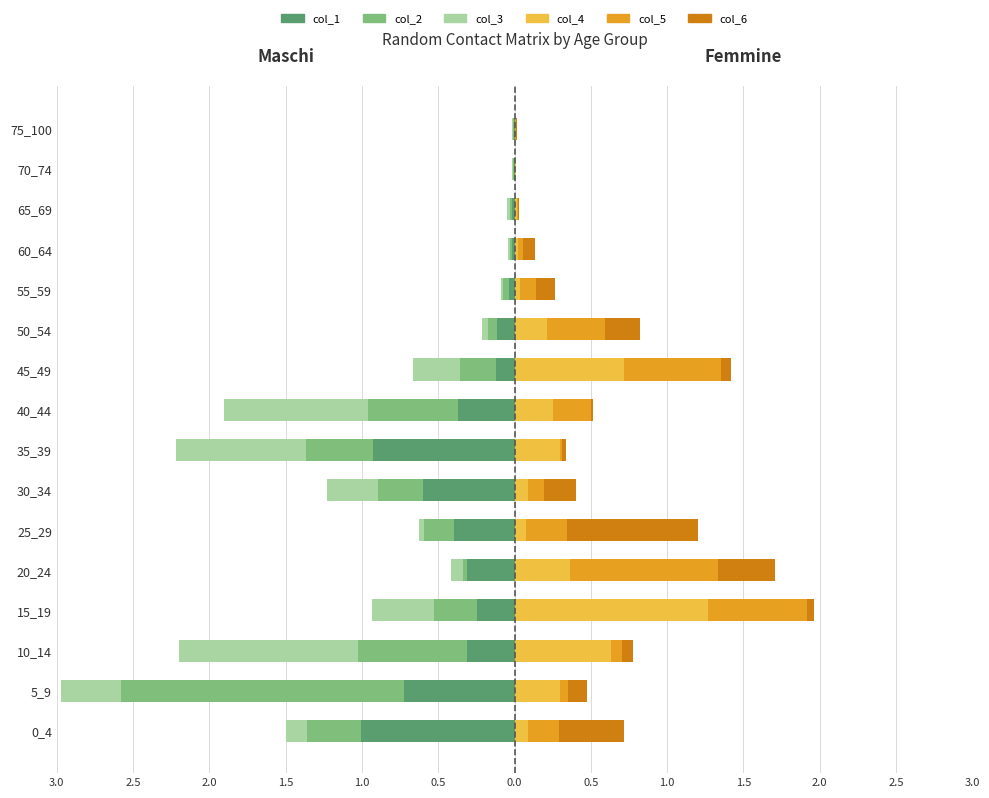

Is it true that col_3 equals -0.0 at 25_29?

False